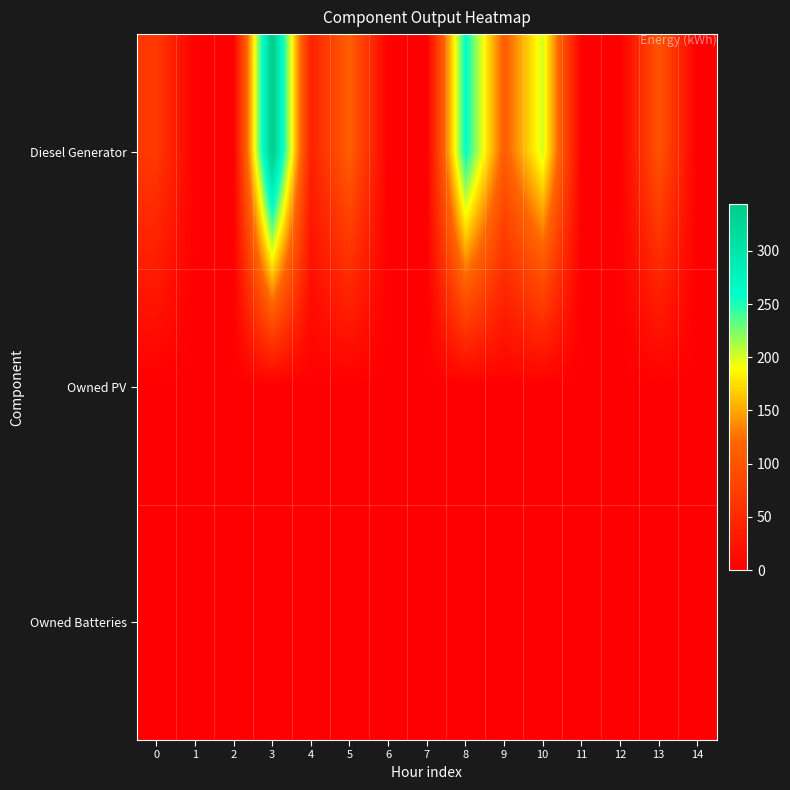

What is the total value across all series at 10?

201